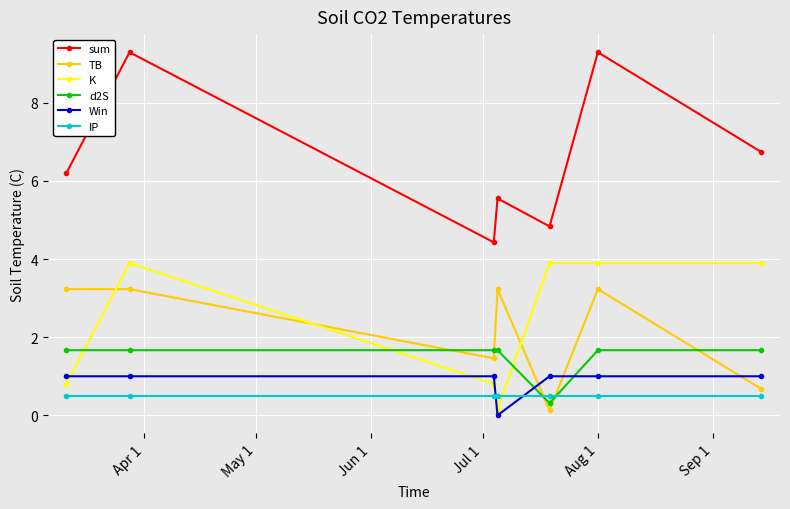

What is the value of the Win point at the 3rd from the left?

1.0